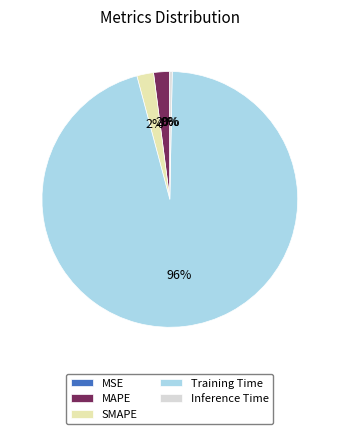

Is it true that Inference Time is 0% of the pie?

True